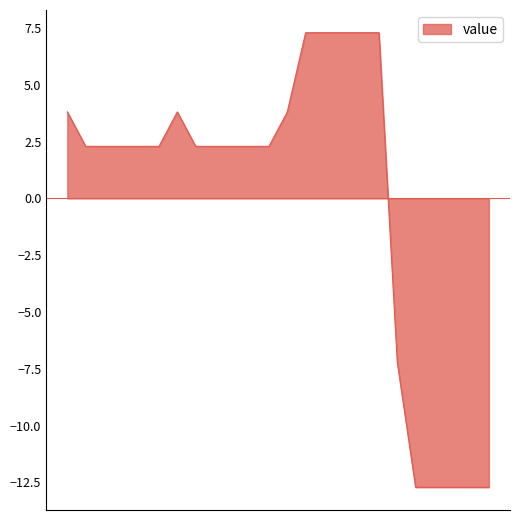

What is the maximum value shown in the chart?

7.3